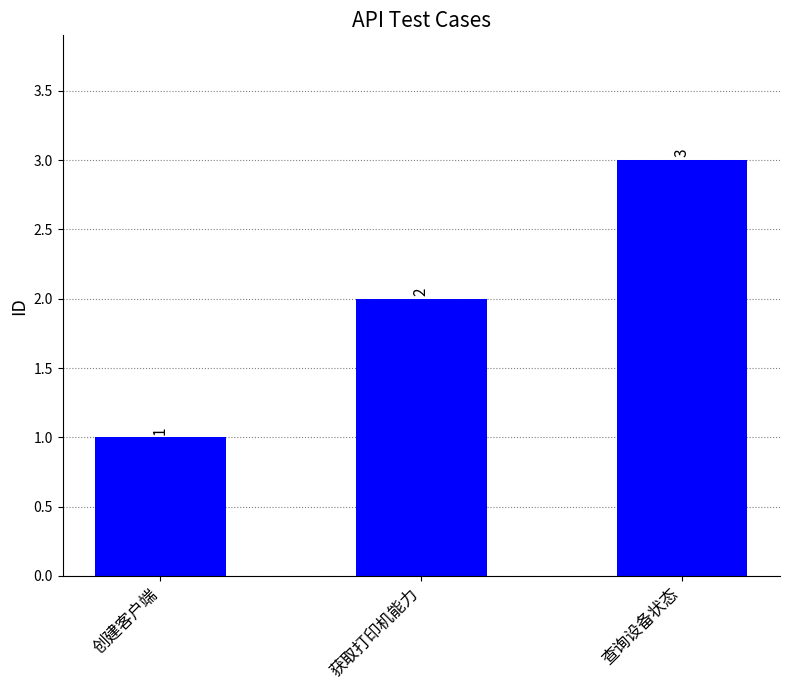

What is the sum of all values?

6